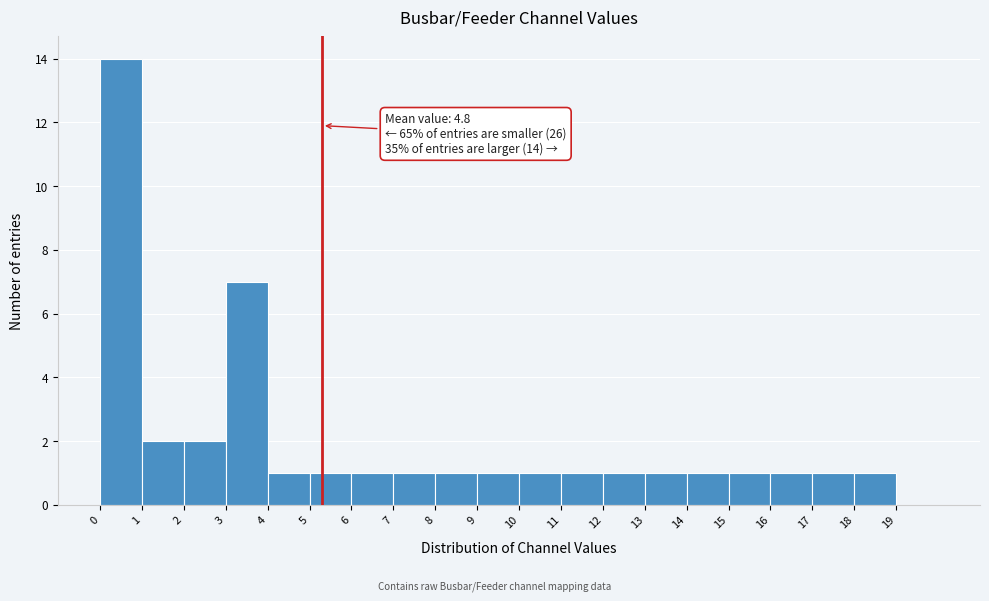

Reading left to right, transcribe all the data shown in this chart.

0=14	1=2	2=2	3=7	4=1	5=1	6=1	7=1	8=1	9=1	10=1	11=1	12=1	13=1	14=1	15=1	16=1	17=1	18=1	19=0